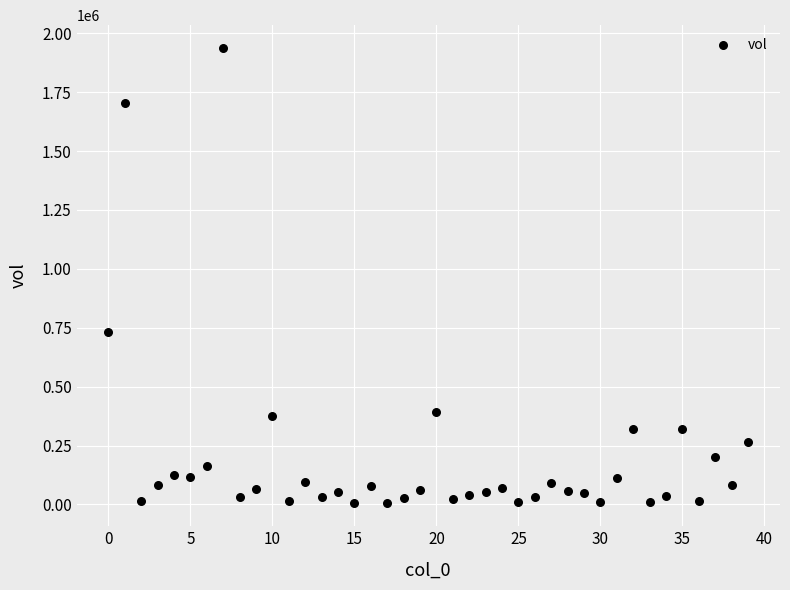

What is the range of Y values (max minus min)?

1933625.3